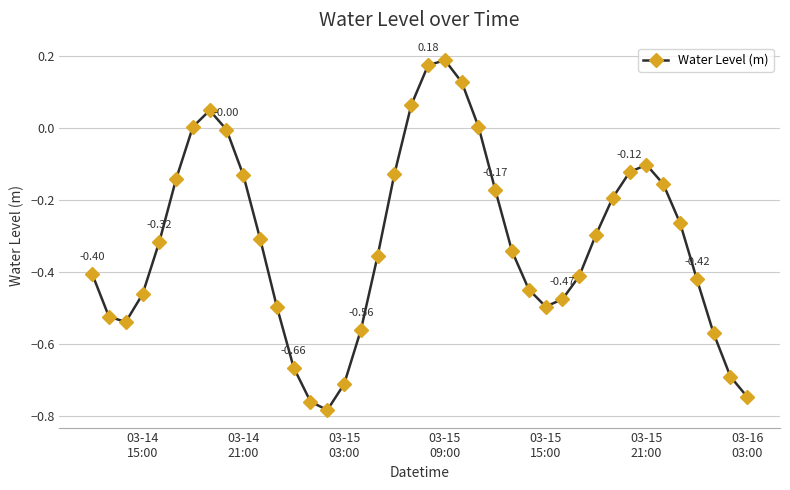

What is the difference between the second highest and second lowest values?

0.9